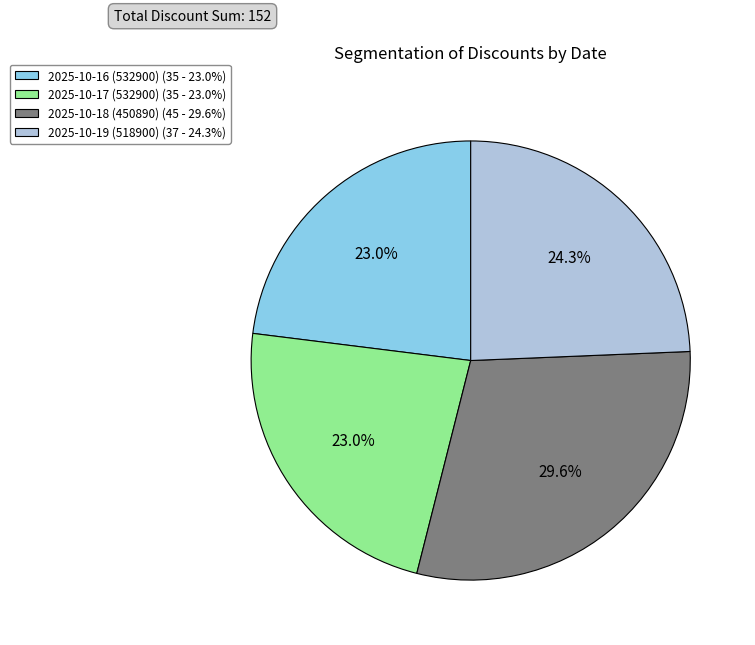

What is the largest slice in the pie chart?

2025-10-18 (450890)